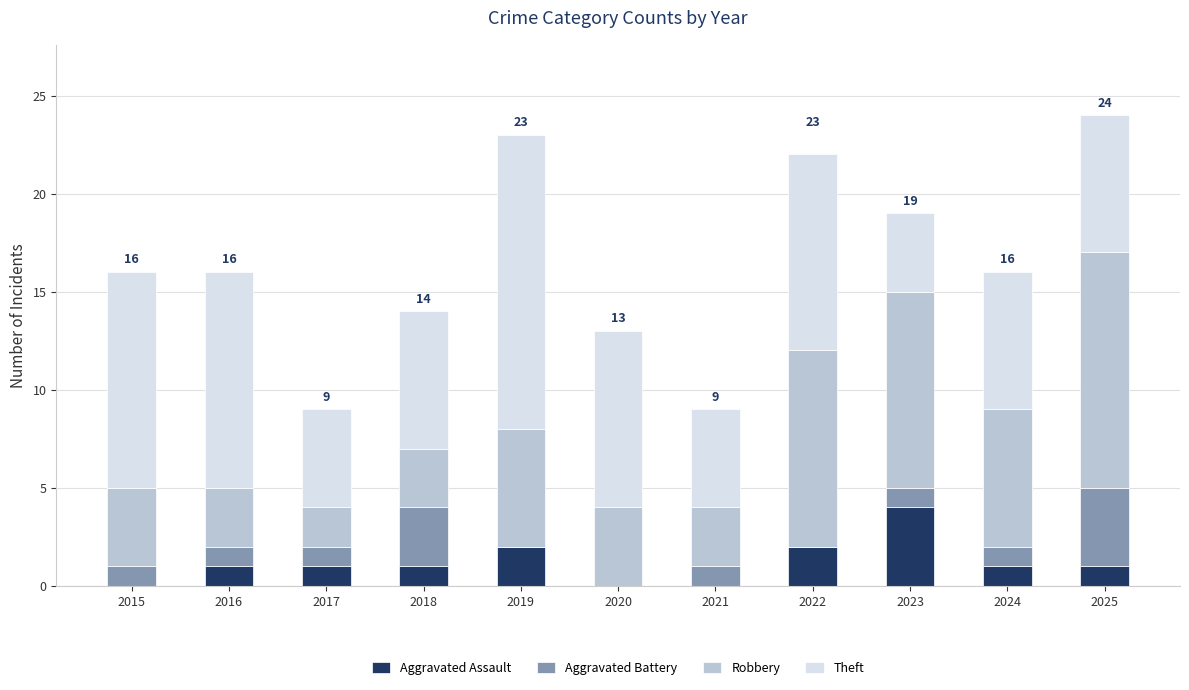

What is the total value across all series at 2018?

14